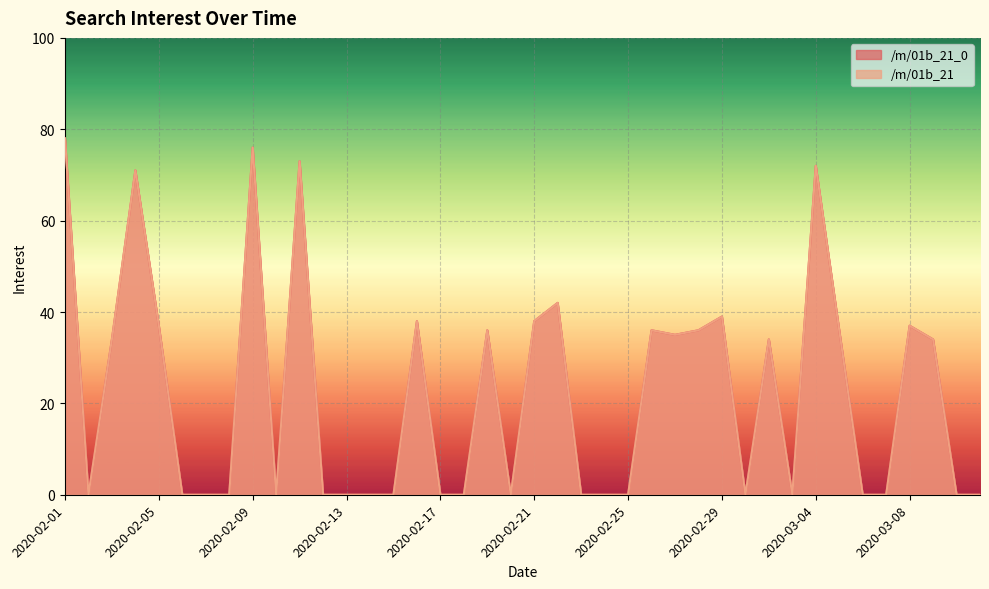

List the series in order of their peak value, lowest first.

/m/01b_21_0, /m/01b_21